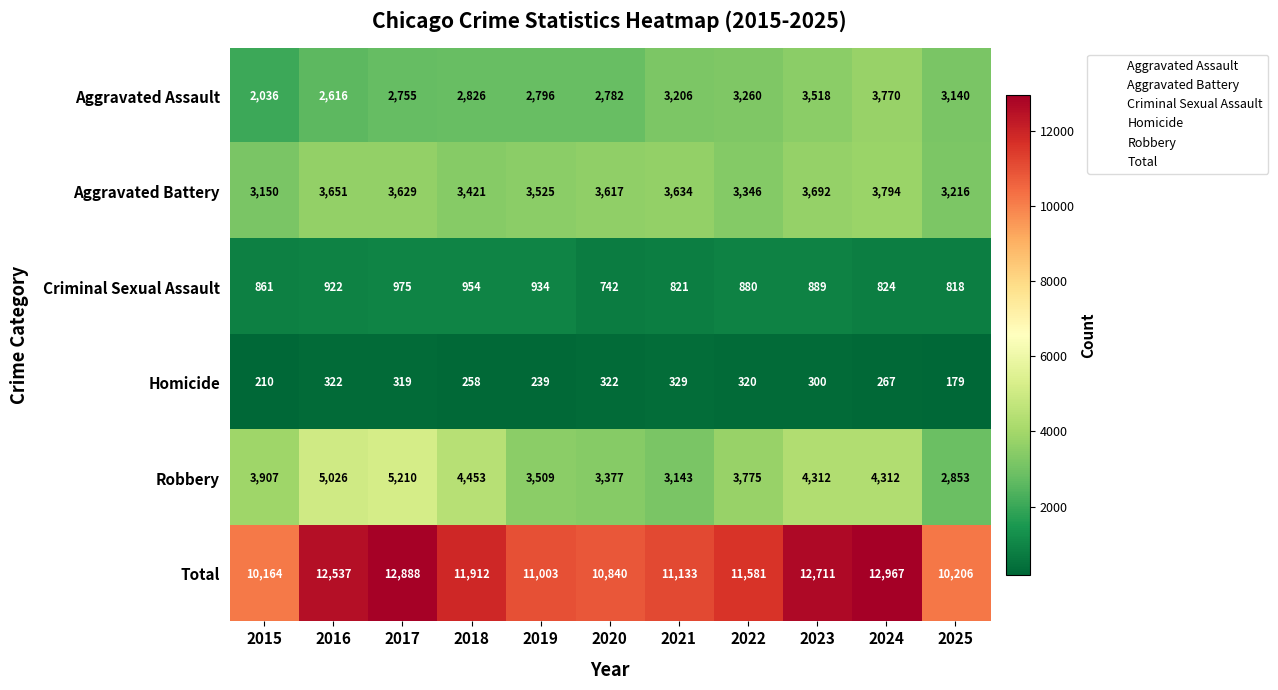

Rank the series at 2024 from lowest to highest value.

Homicide, Criminal Sexual Assault, Aggravated Assault, Aggravated Battery, Robbery, Total